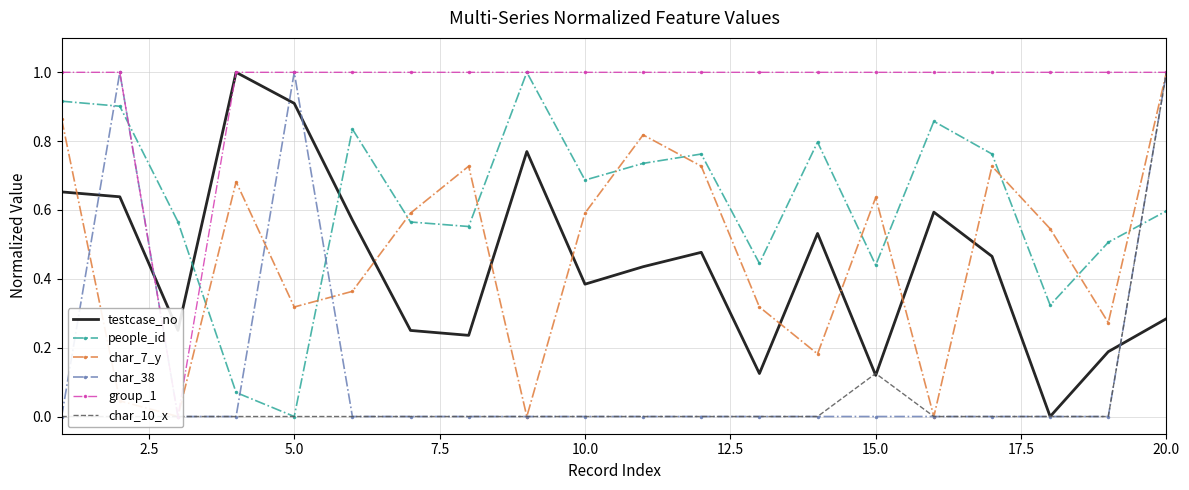

True or false: people_id has a value of 0.6 at 20.0.

True